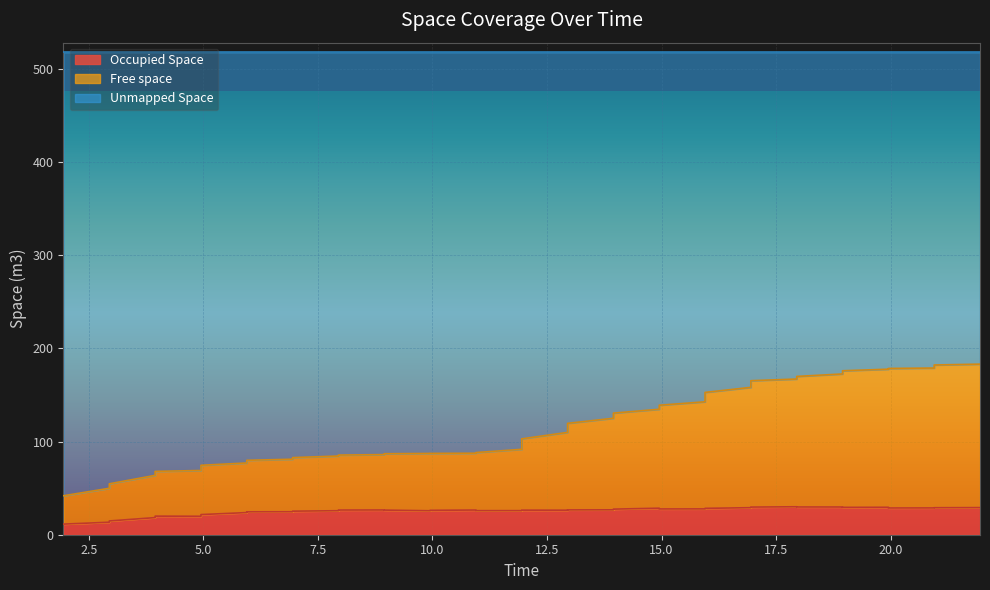

True or false: Occupied Space and Free space intersect in this chart.

False